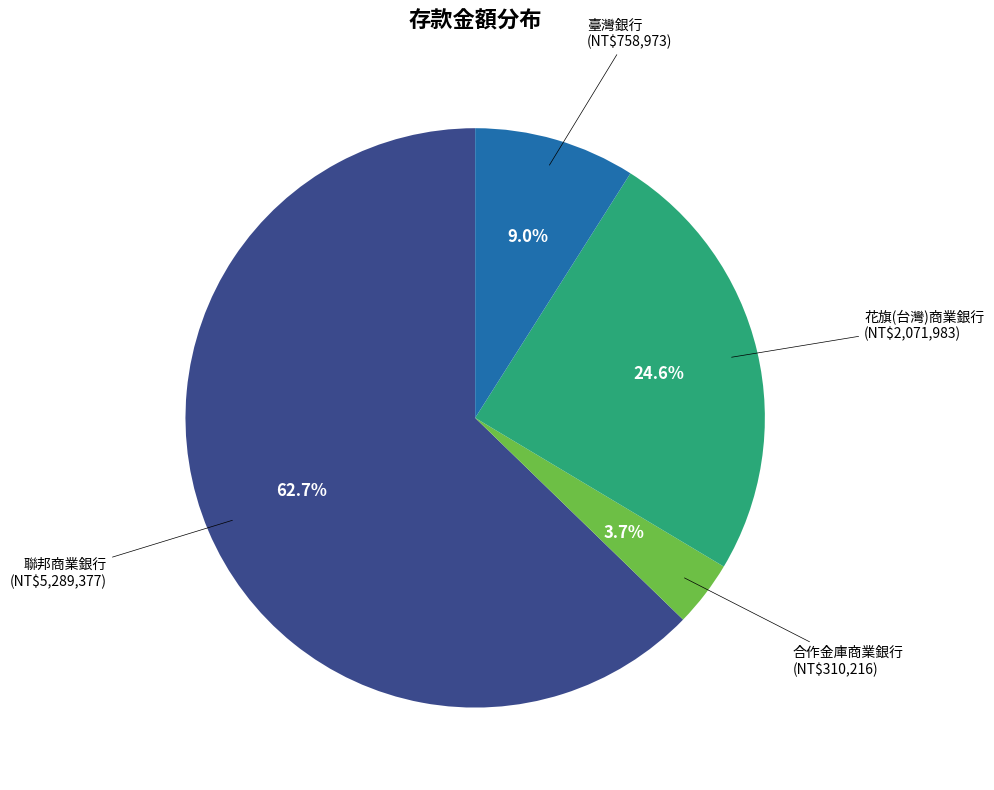

How many segments does this pie chart have?

4